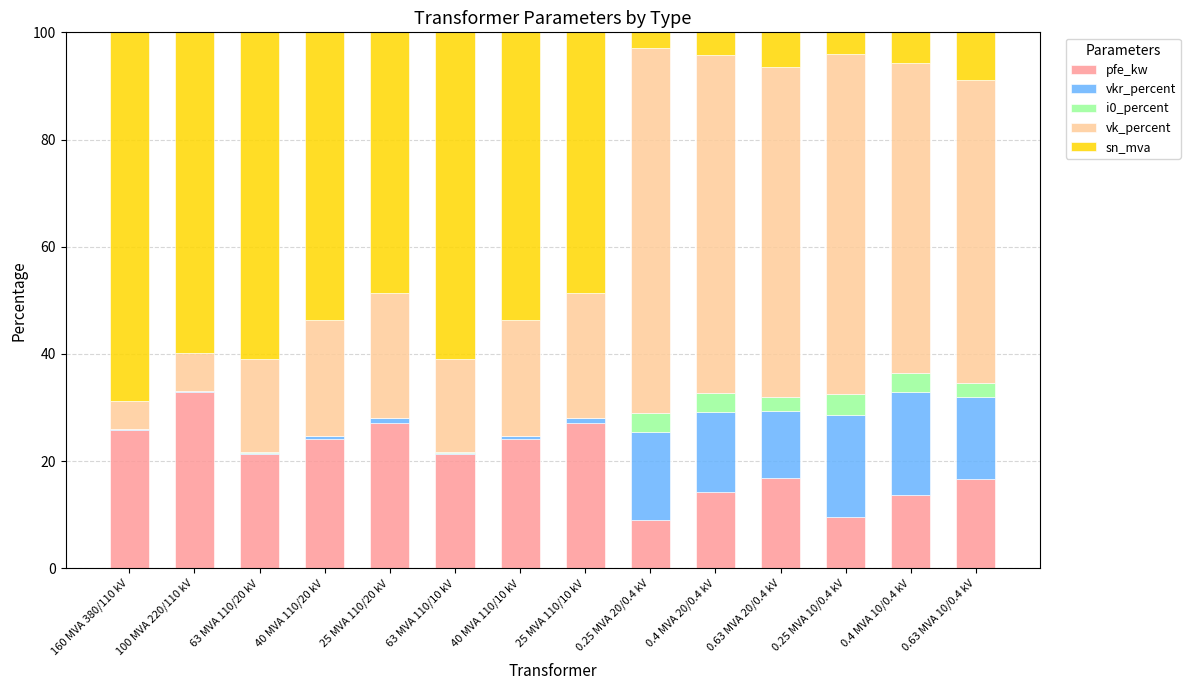

What is the maximum value for pfe_kw?

32.9